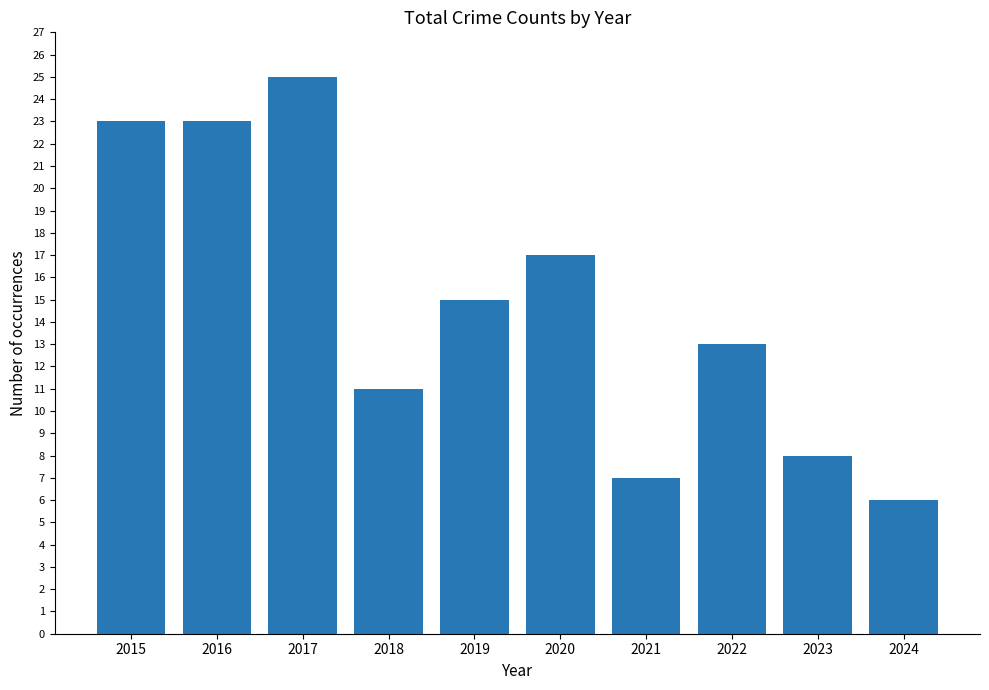

How many bars are there in total?

10